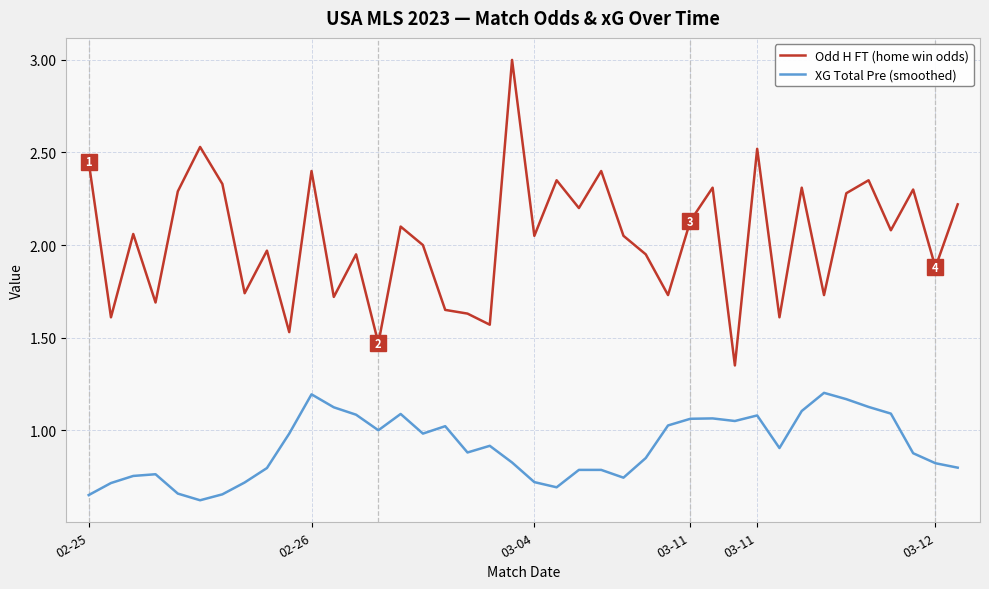

What is the greatest value displayed?

3.0